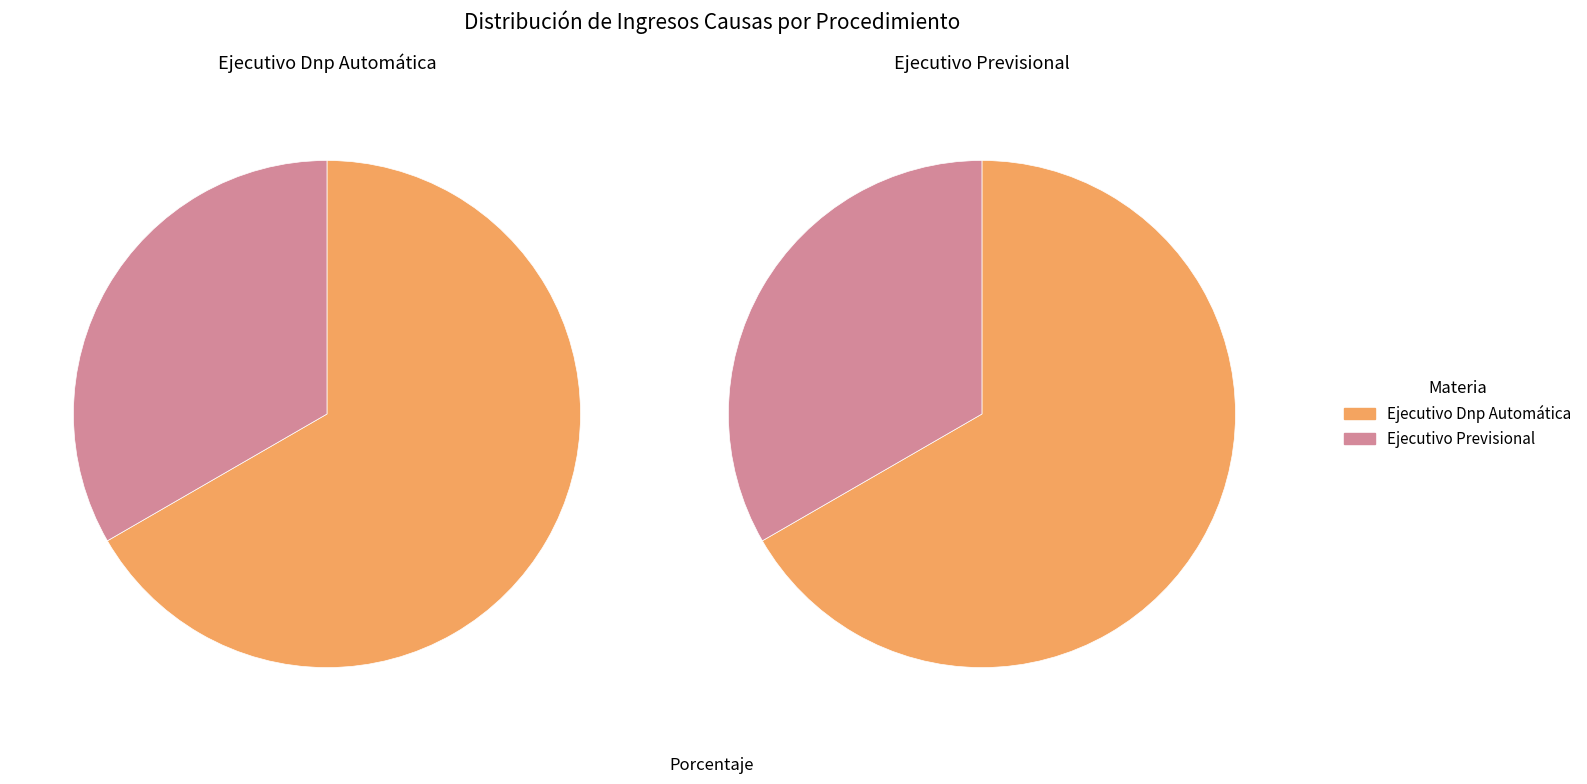

Rank the categories by value from highest to lowest.

Ejecutivo Dnp Automática, Ejecutivo Previsional